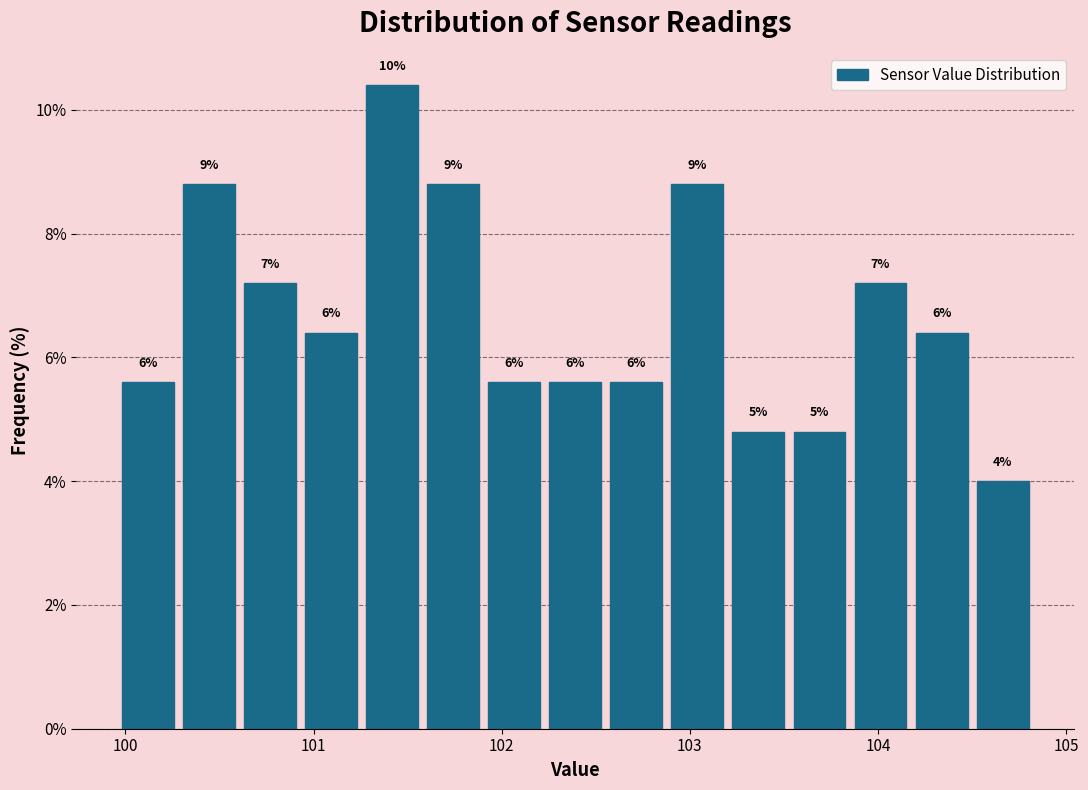

Around what value on the x-axis is the tallest bar? Give the approximate position of its centre, as read against the axis.

101.4